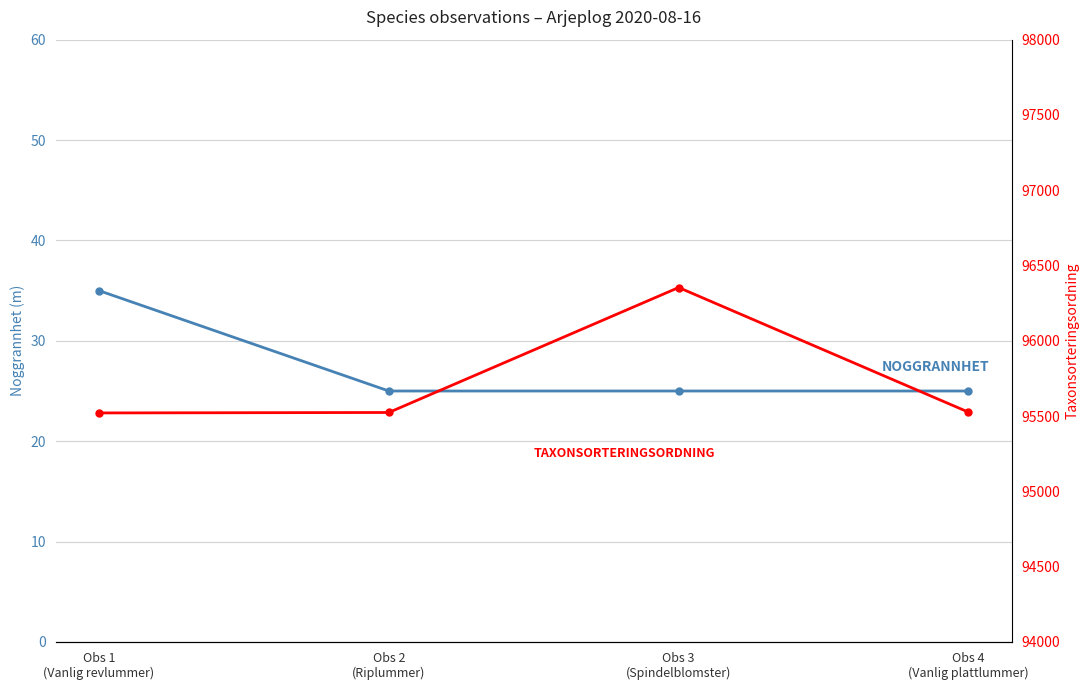

What is the total value across all series at Obs 1
(Vanlig revlummer)?

95556